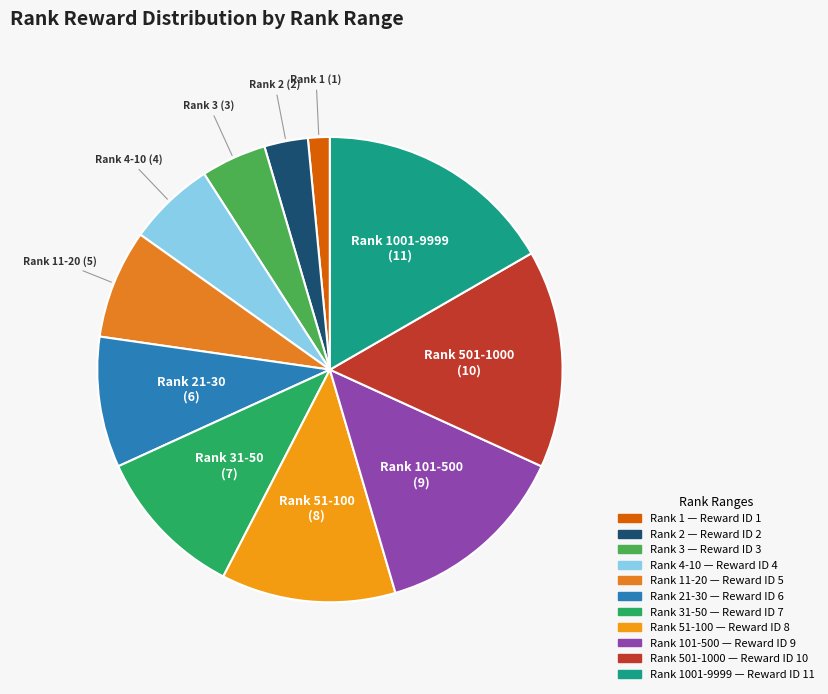

Count the number of slices in the pie.

11